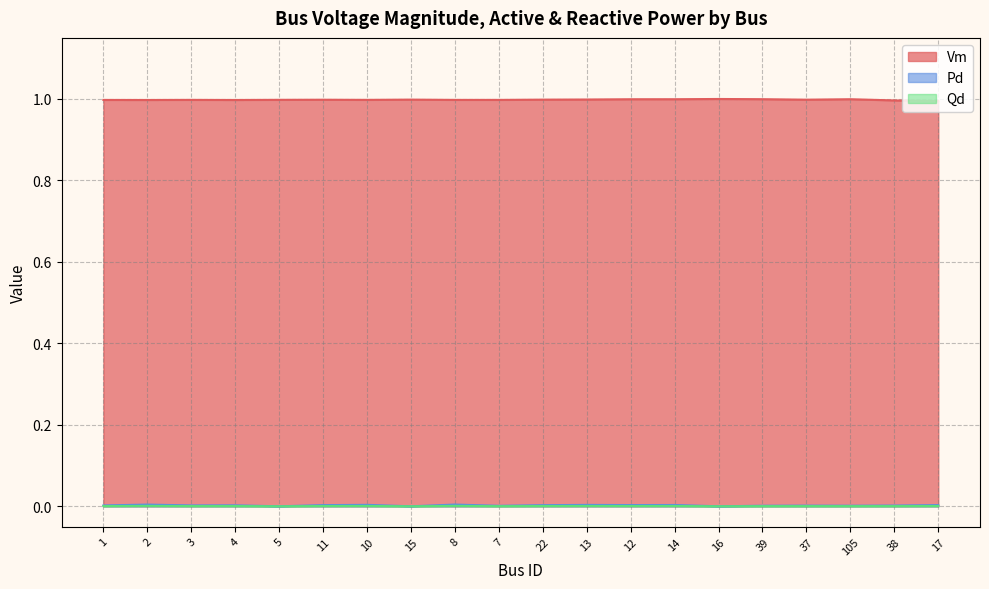

Where is the first local maximum for Pd?

2